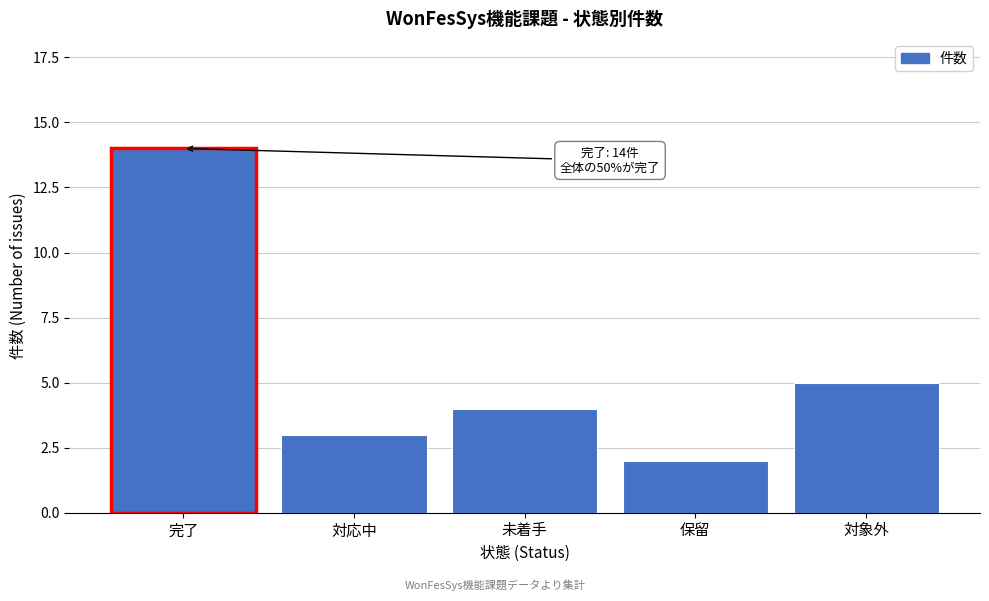

Reading left to right, transcribe all the data shown in this chart.

14	3	4	2	5